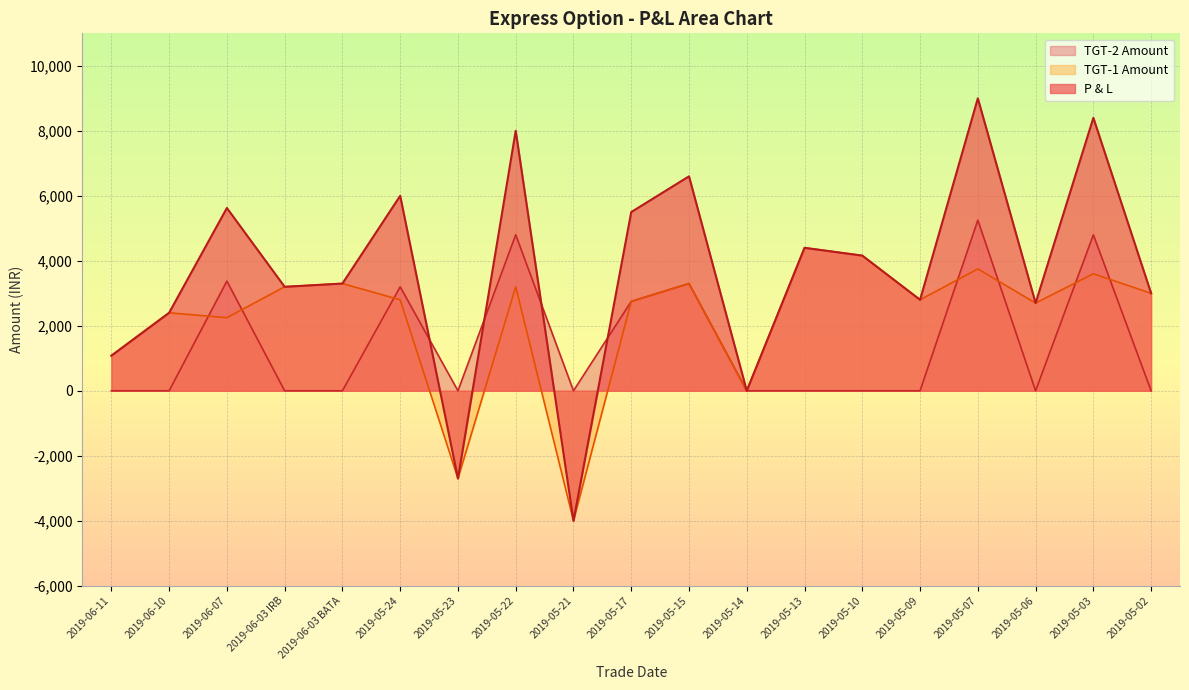

Reading left to right, extract all data points from this chart.

P & L: 1080.0	2400.0	5625.0	3200.0	3300.0	6000.0	-2700.0	8000.0	-4000.0	5500.0	6600.0	0.0	4400.0	4160.0	2800.0	9000.0	2700.0	8400.0	3000.0
TGT-2 Amount: 0.0	0.0	3375.0	0.0	0.0	3200.0	0.0	4800.0	0.0	2750.0	3300.0	0.0	0.0	0.0	0.0	5250.0	0.0	4800.0	0.0
TGT-1 Amount: 1080.0	2400.0	2250.0	3200.0	3300.0	2800.0	-2700.0	3200.0	-4000.0	2750.0	3300.0	0.0	4400.0	4160.0	2800.0	3750.0	2700.0	3600.0	3000.0